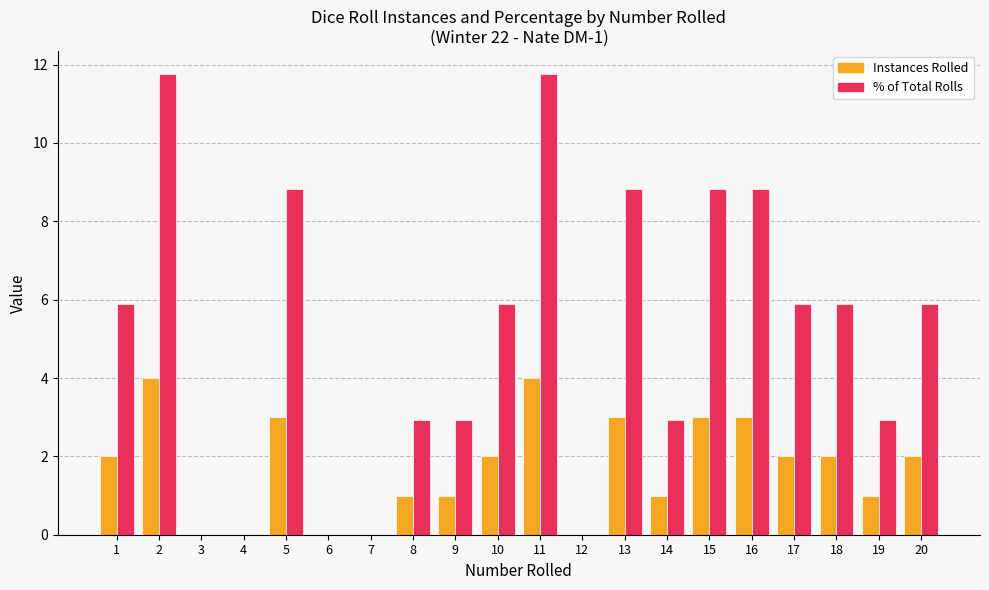

What is the greatest value displayed?

11.8